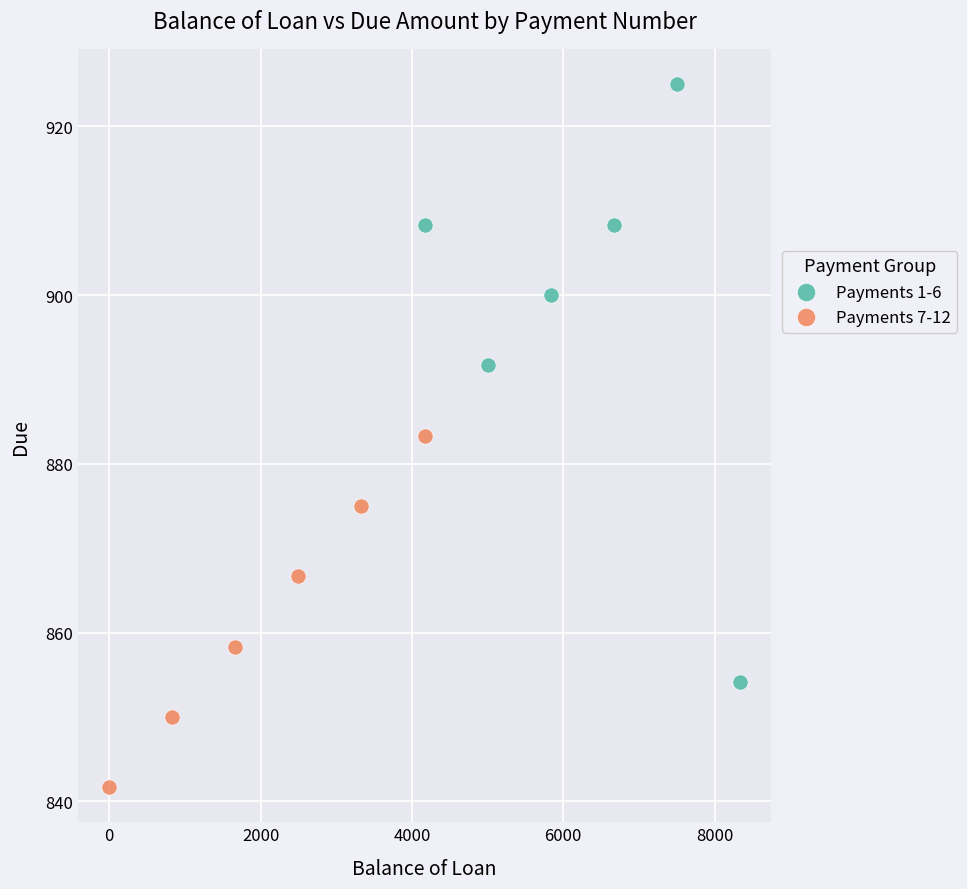

Which series contains the highest Y value?

Payments 1-6